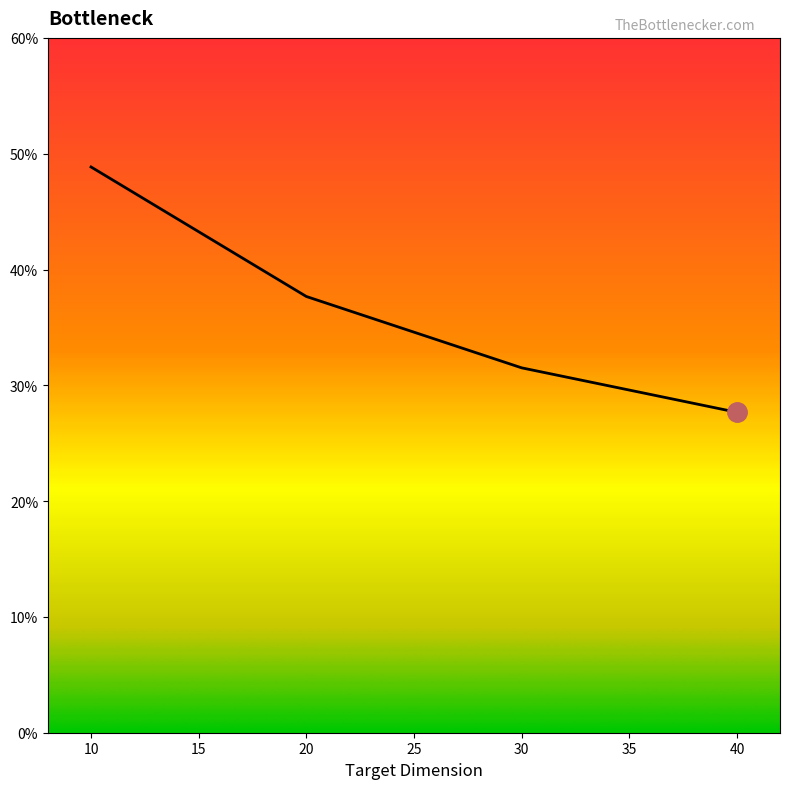

Which label corresponds to the smallest value in the chart?

40